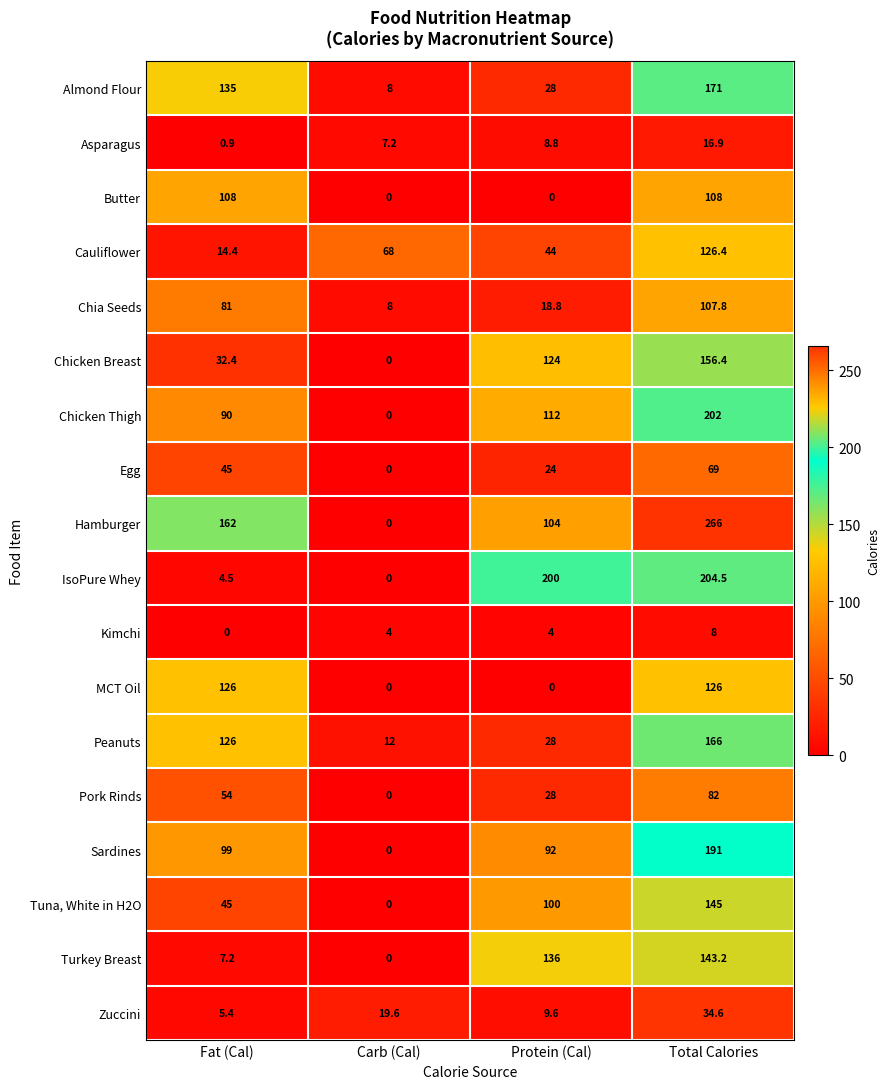

What value does the Chicken Thigh series have at Total Calories?

202.0